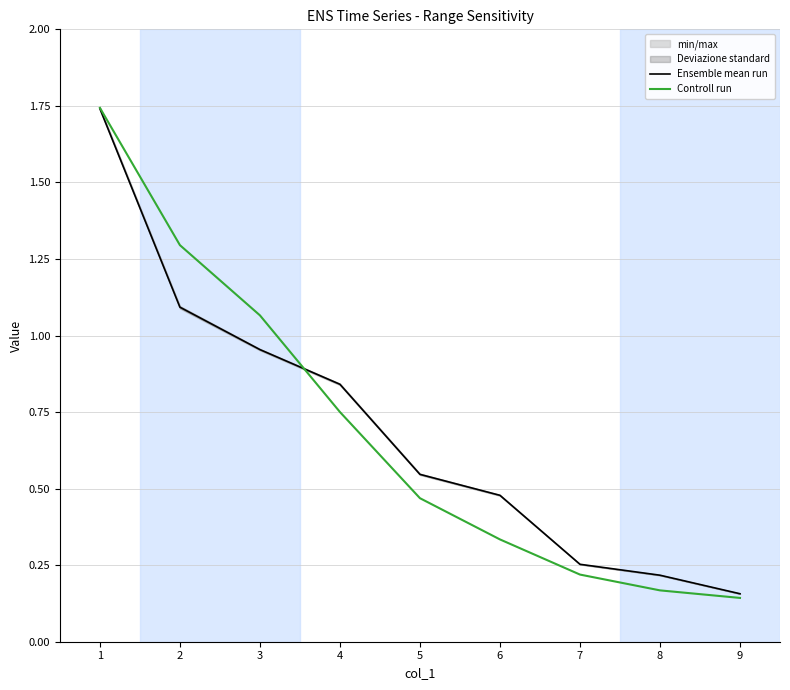

Count the number of categories in the chart.

9